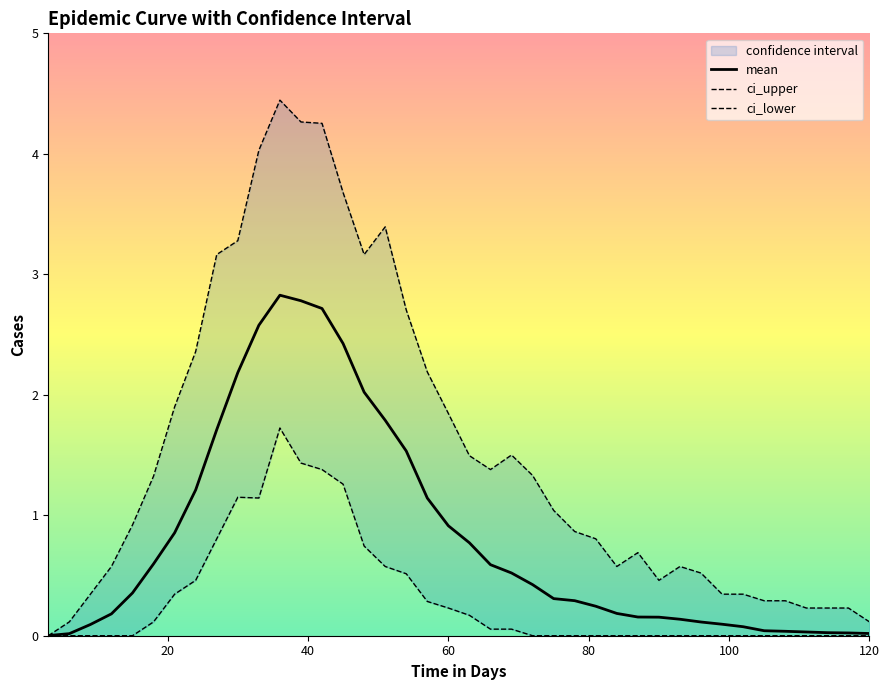

What is the value of the mean point at the 20th from the left?

0.9